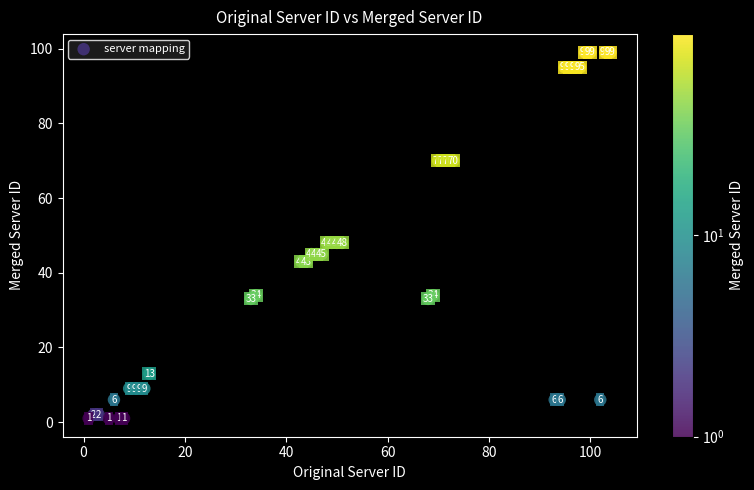

What Y value in the scatter plot is closest to 50?

48